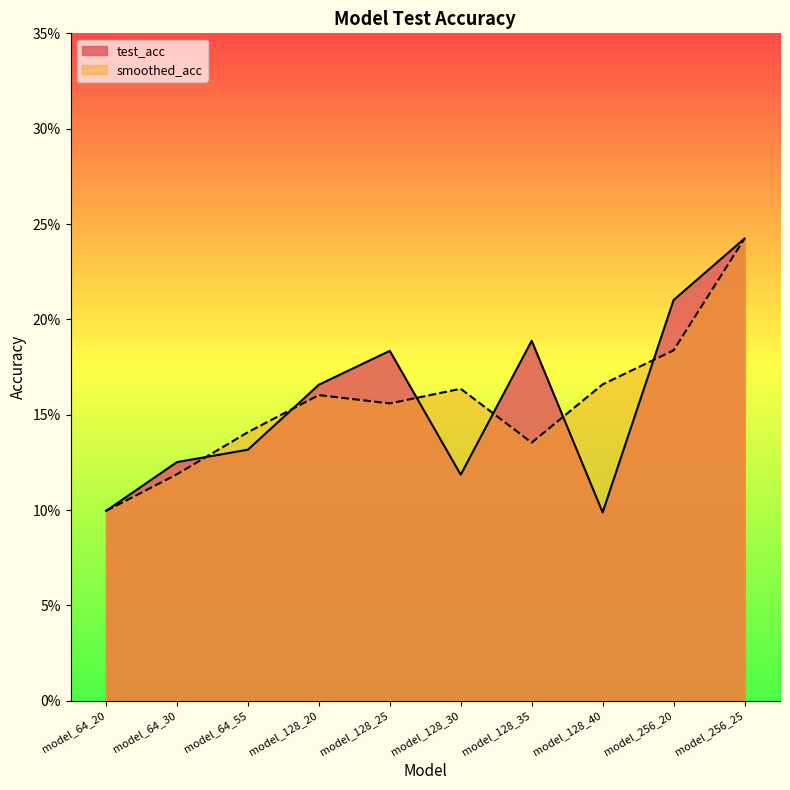

What is the minimum value shown in the chart?

0.1